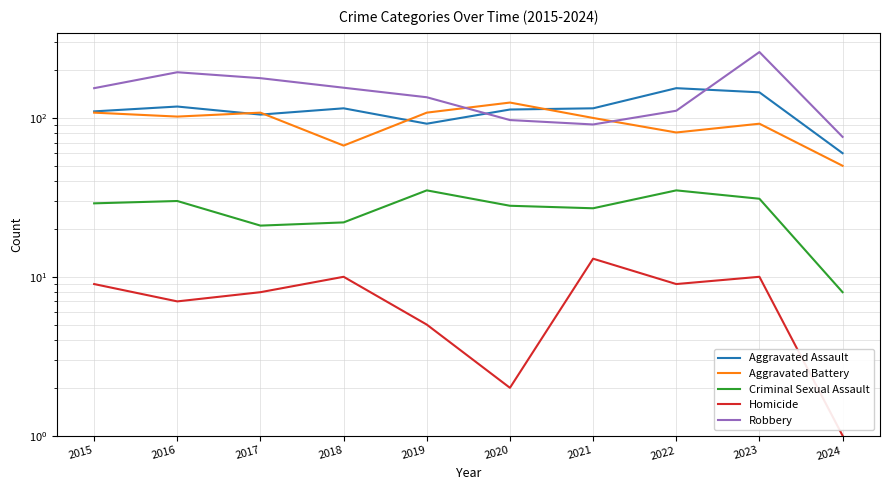

What is the difference between the maximum and minimum values in the Robbery series?

184